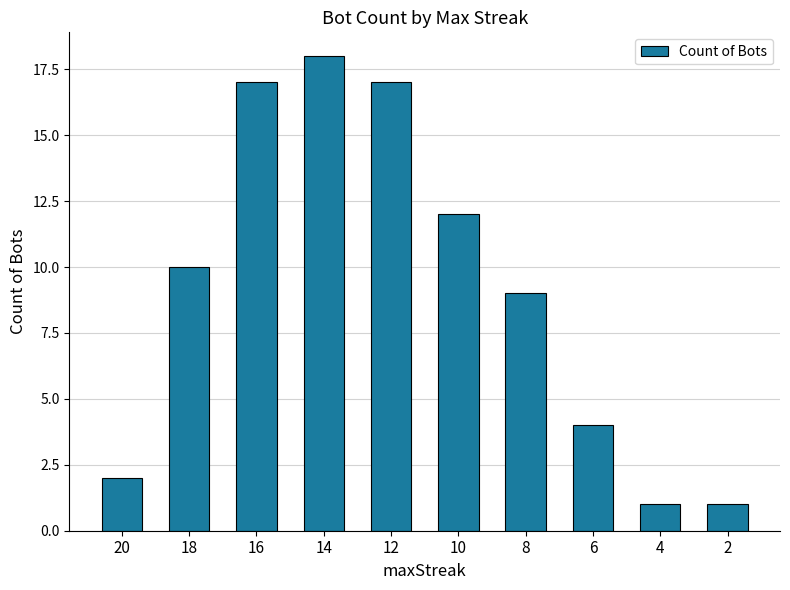

Reading left to right, transcribe all the data shown in this chart.

2	10	17	18	17	12	9	4	1	1